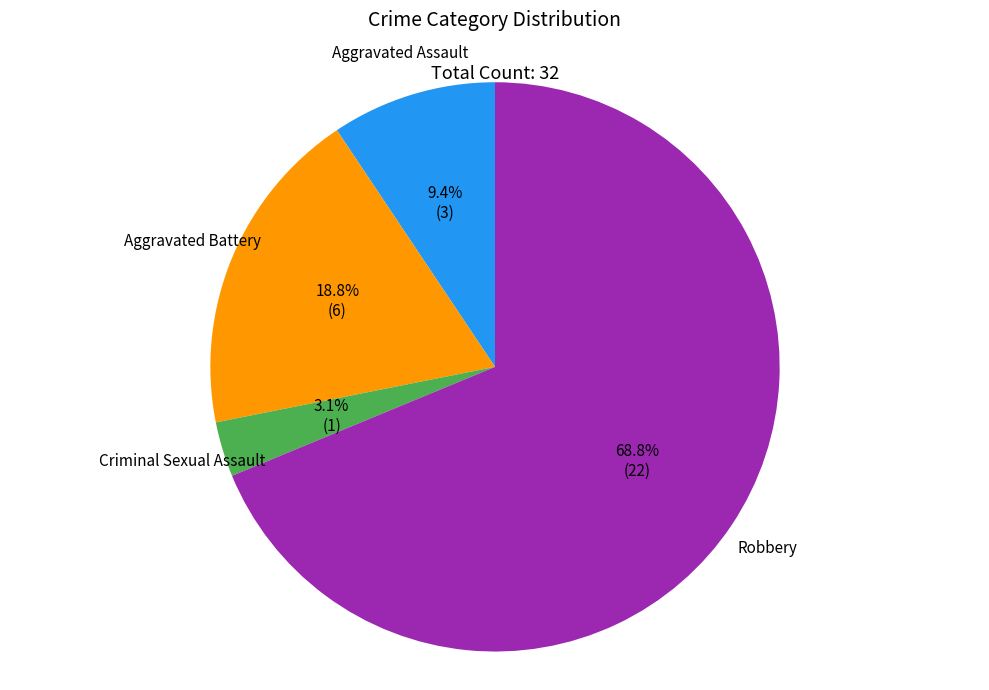

Is there any slice that represents more than half of the pie?

Yes